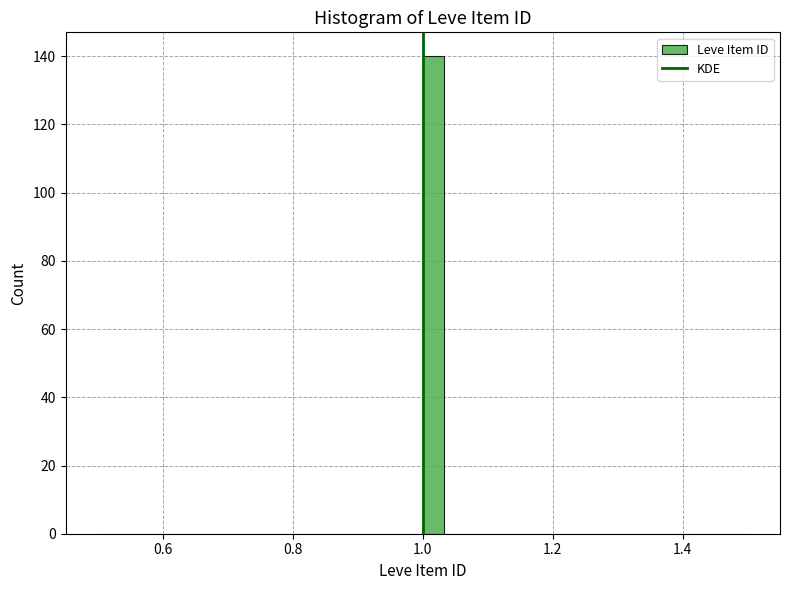

Read against the x-axis, roughly where is the centre of the tallest bar?

1.02